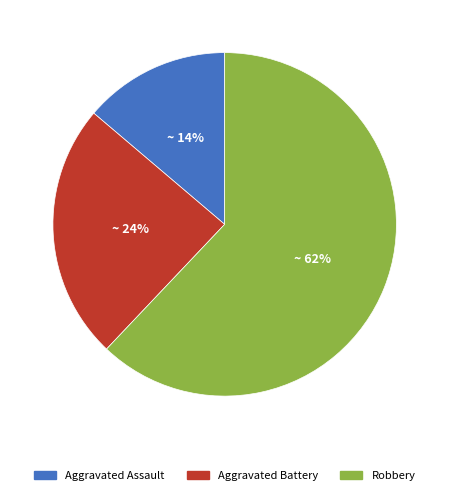

Does Aggravated Battery account for over 50% of the chart?

No